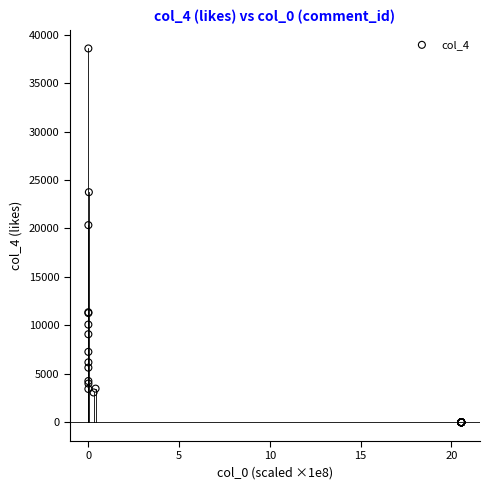

What Y value in the scatter plot is closest to 19284?

20343